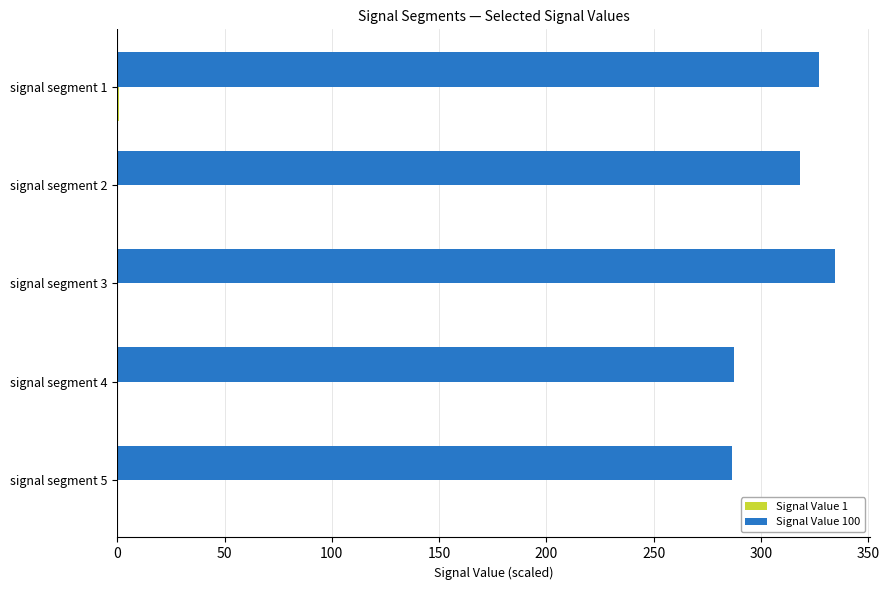

What is the greatest value displayed?

334.3